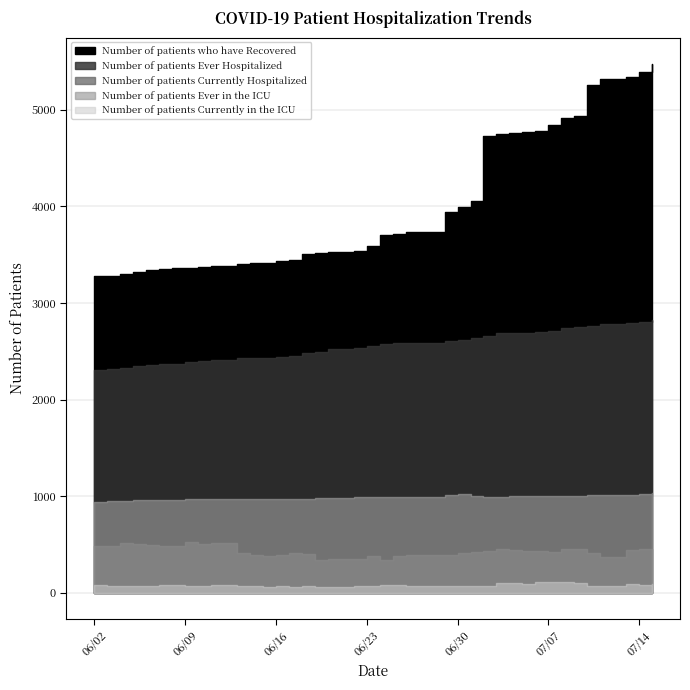

Between 06/08/2020 and 07/01/2020, which series saw the biggest shift?

Number of patients who have Recovered